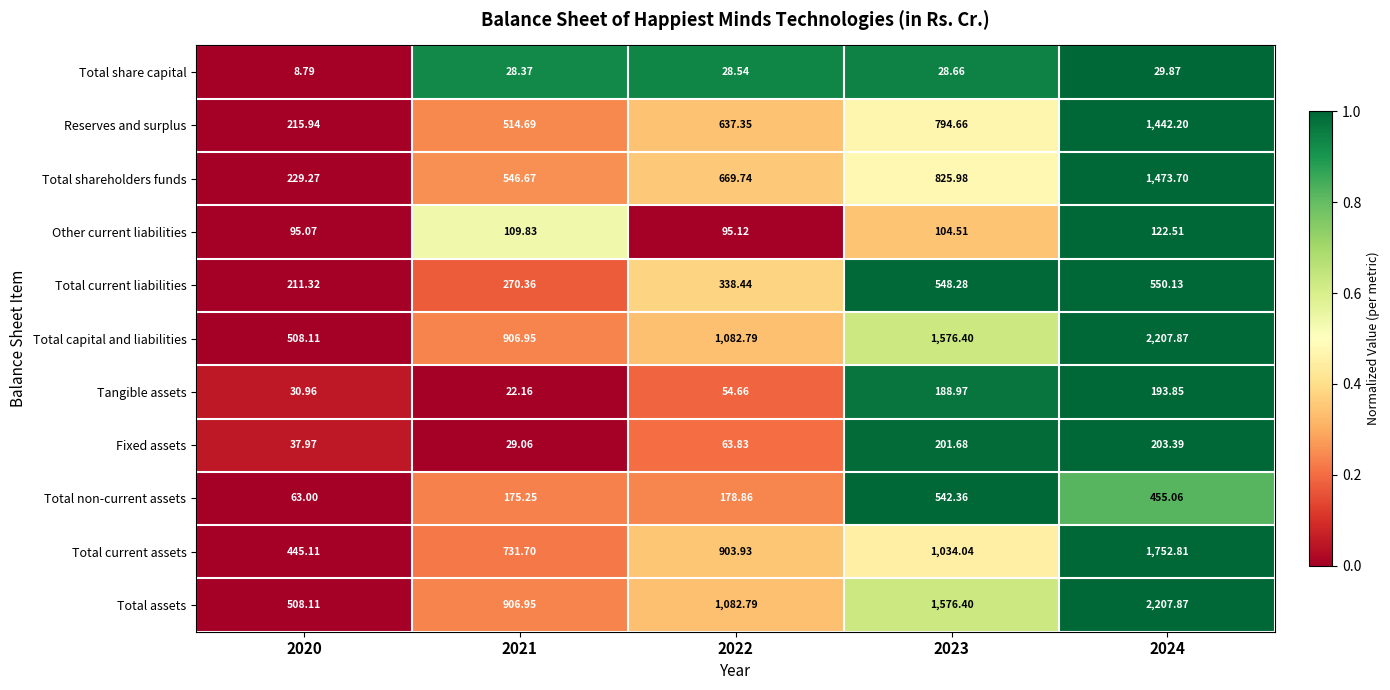

Is the value of Fixed assets at 2021 greater than the value of Total assets at 2022?

No